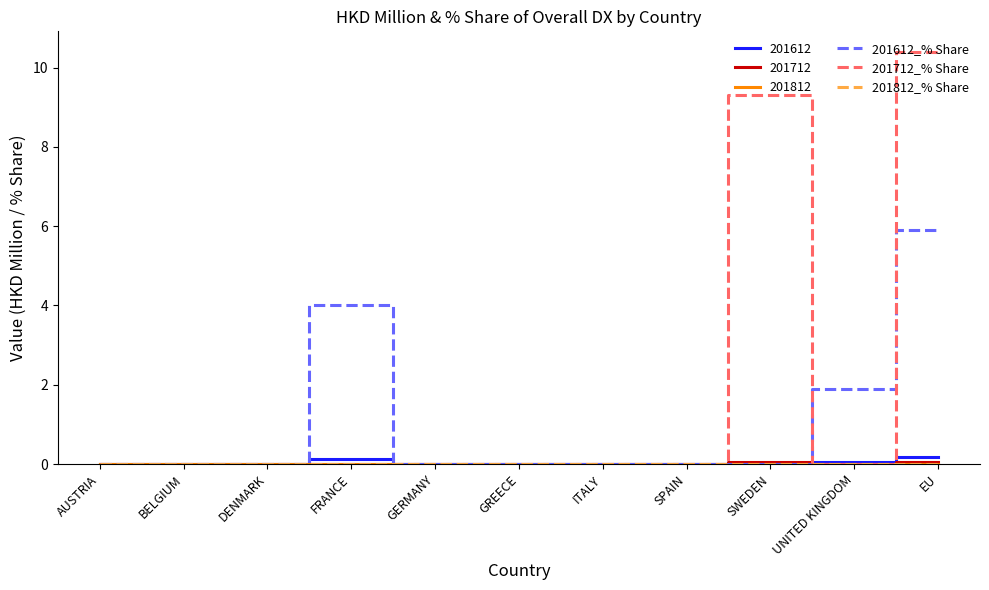

The value of 201612_% Share at UNITED KINGDOM is 0.7. True or false?

False